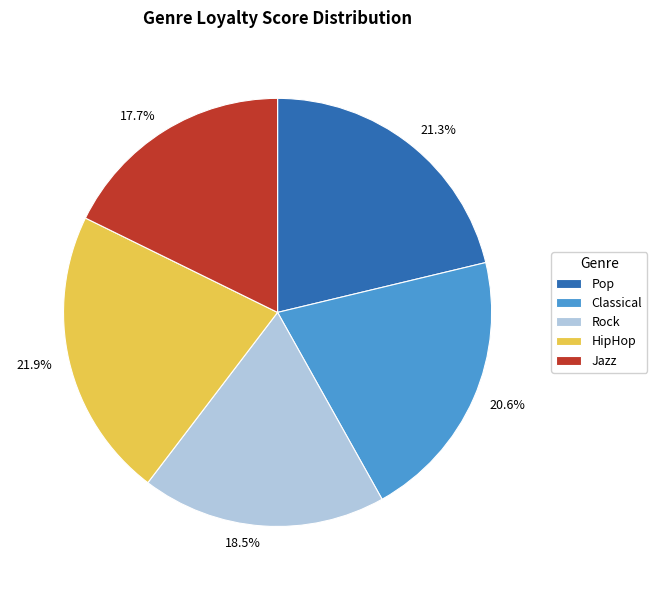

Is 17.7% the majority of the pie?

No